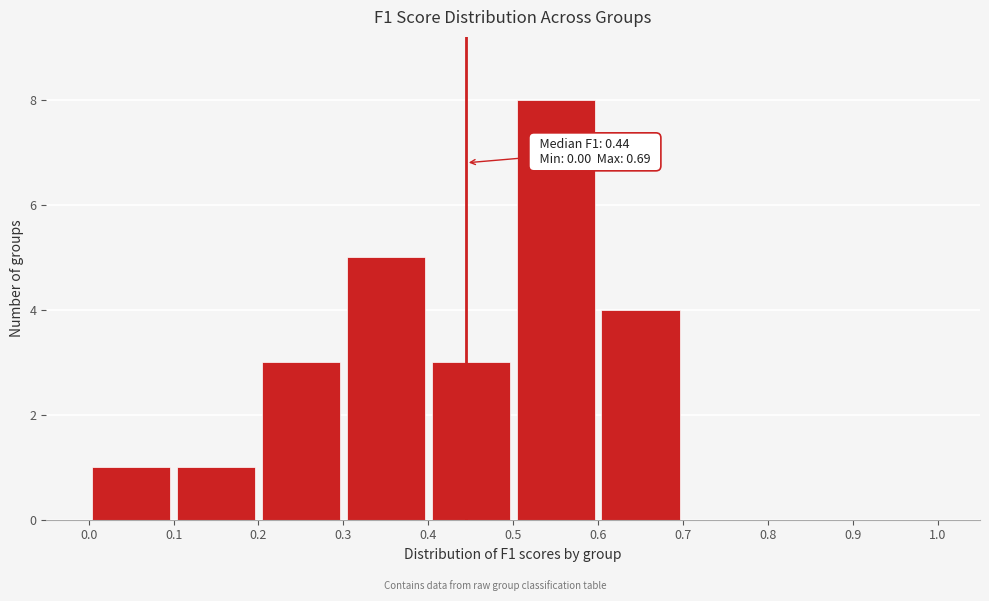

Over which range of the x-axis is the bar tallest?

0.5 to 0.6